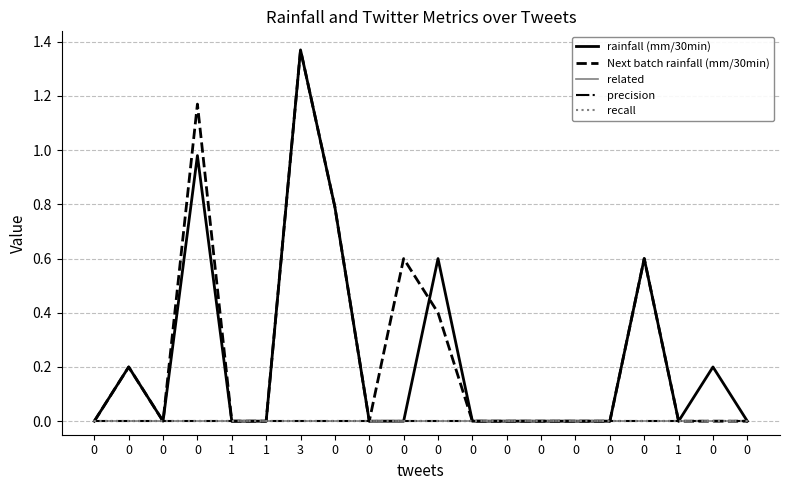

The related series shows 0.0 at 0. True or false?

True